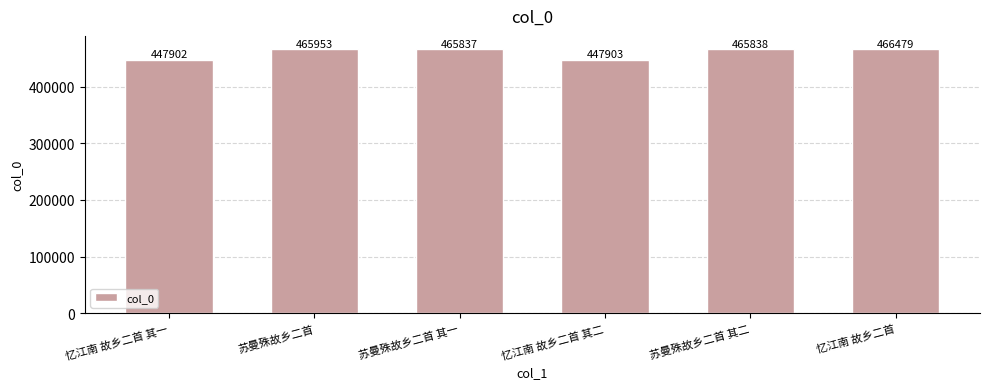

List the labels in order of value, smallest first.

忆江南 故乡二首 其一, 忆江南 故乡二首 其二, 苏曼殊故乡二首 其一, 苏曼殊故乡二首 其二, 苏曼殊故乡二首, 忆江南 故乡二首